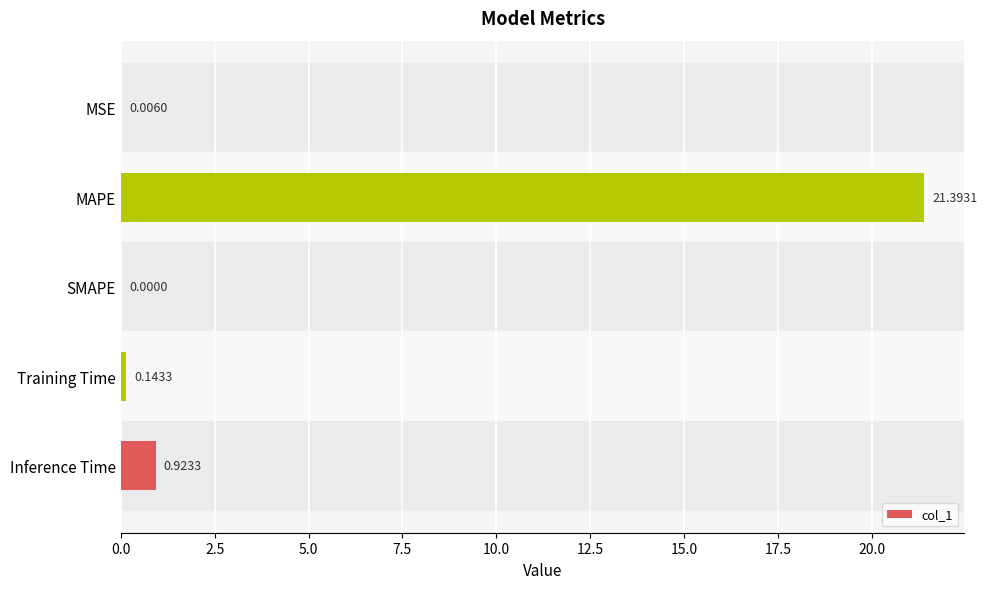

What is the sum of the values at MAPE and Inference Time?

22.3